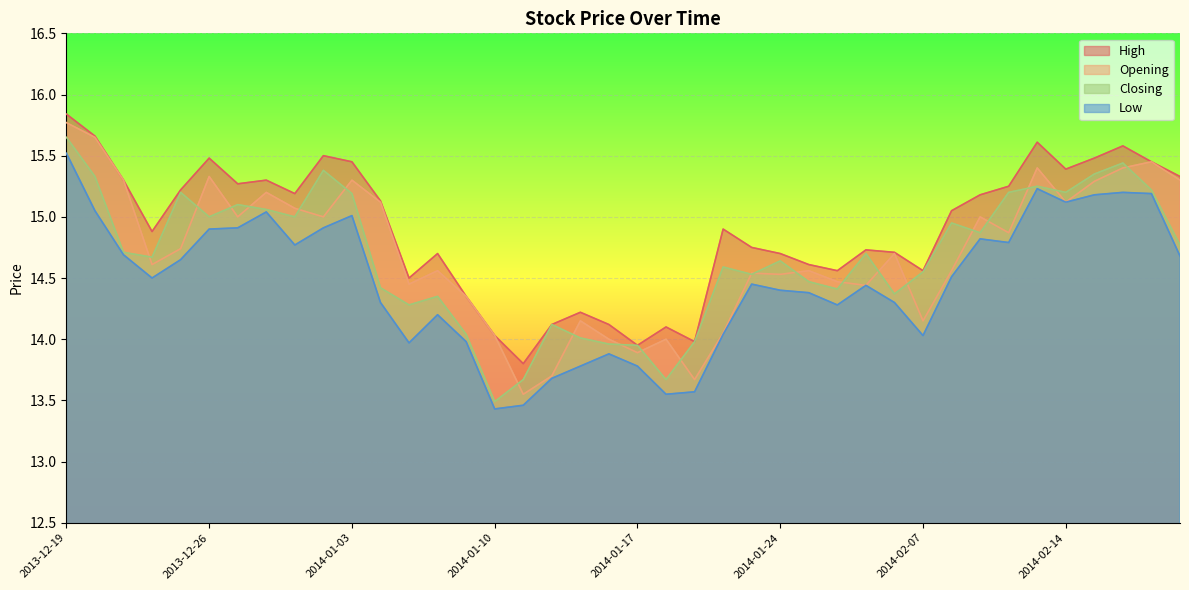

List the series in order of their peak value, lowest first.

Low, Closing, Opening, High